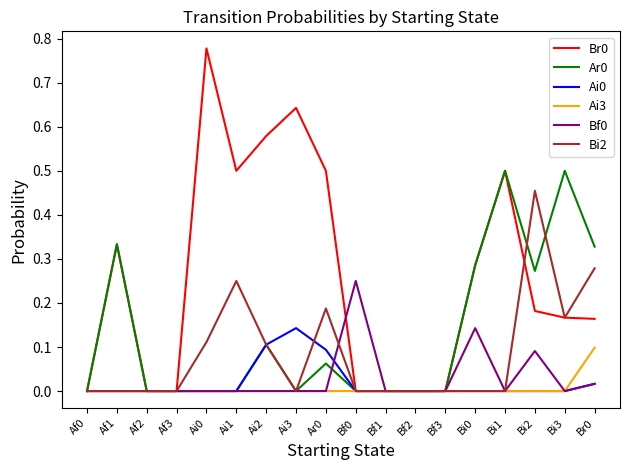

Is the value of Ar0 at Bf1 greater than the value of Bi2 at Ar0?

No